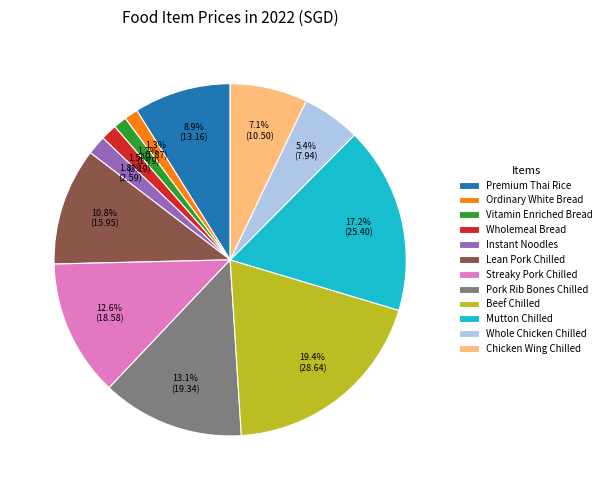

How many segments does this pie chart have?

12